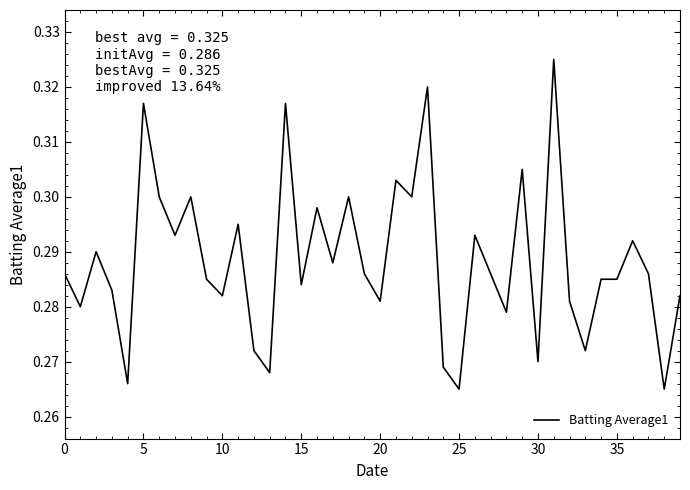

How many interior local peaks (higher than both neighbors) does the data have?

13